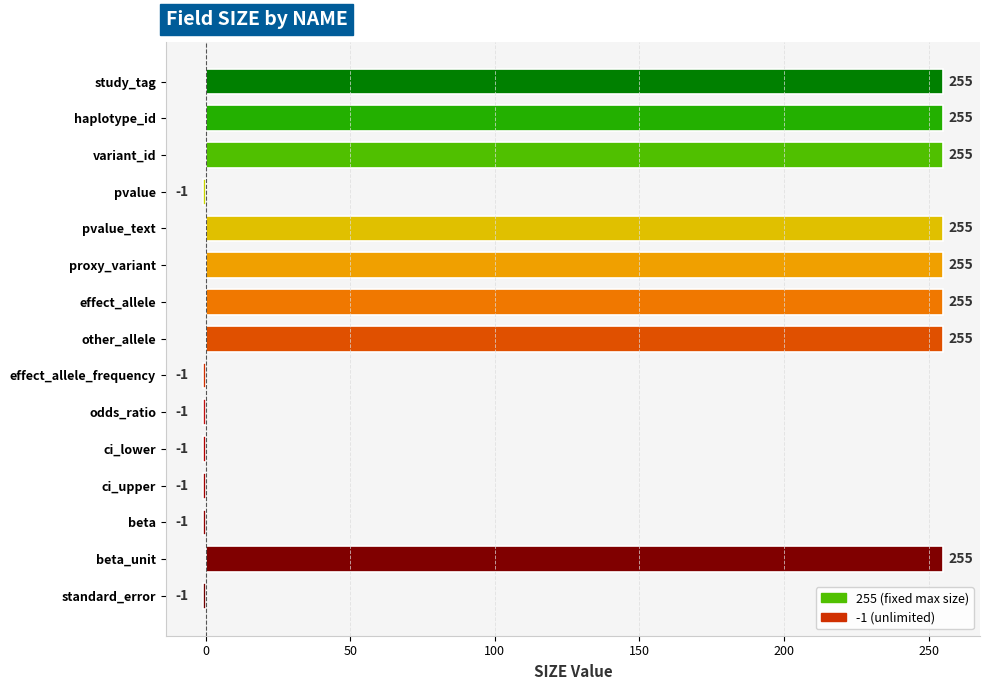

The chart shows a value of 255 at variant_id. True or false?

True